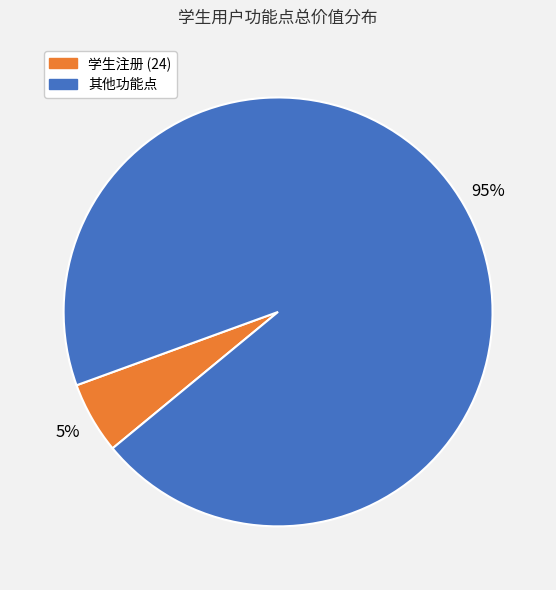

To the nearest percent, what is the average slice percentage?

50%